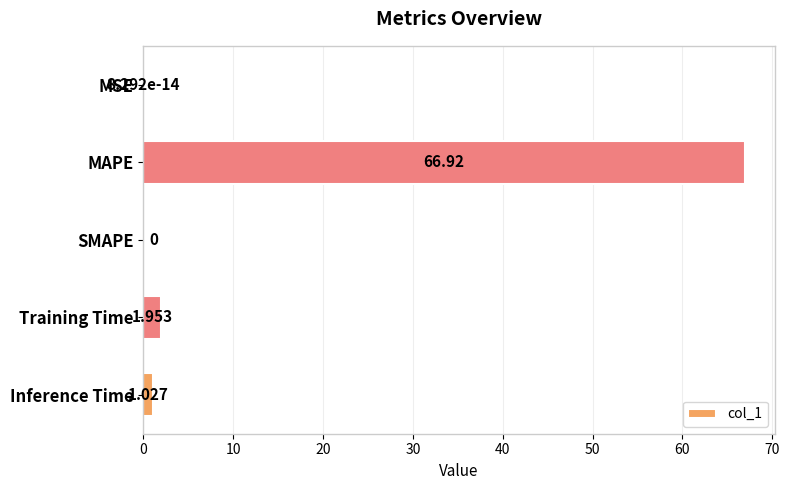

At which label is the value closest to 33?

Training Time